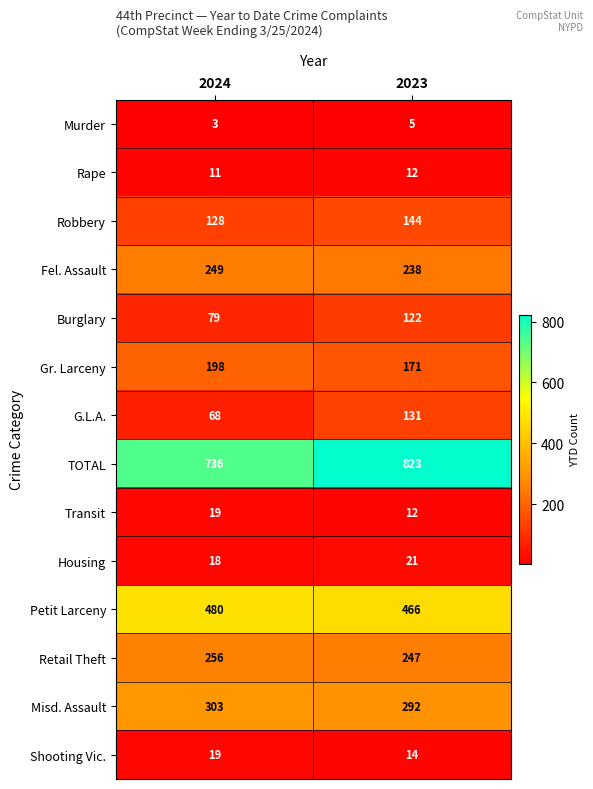

What is the spread (max minus min) of values at 2023?

818